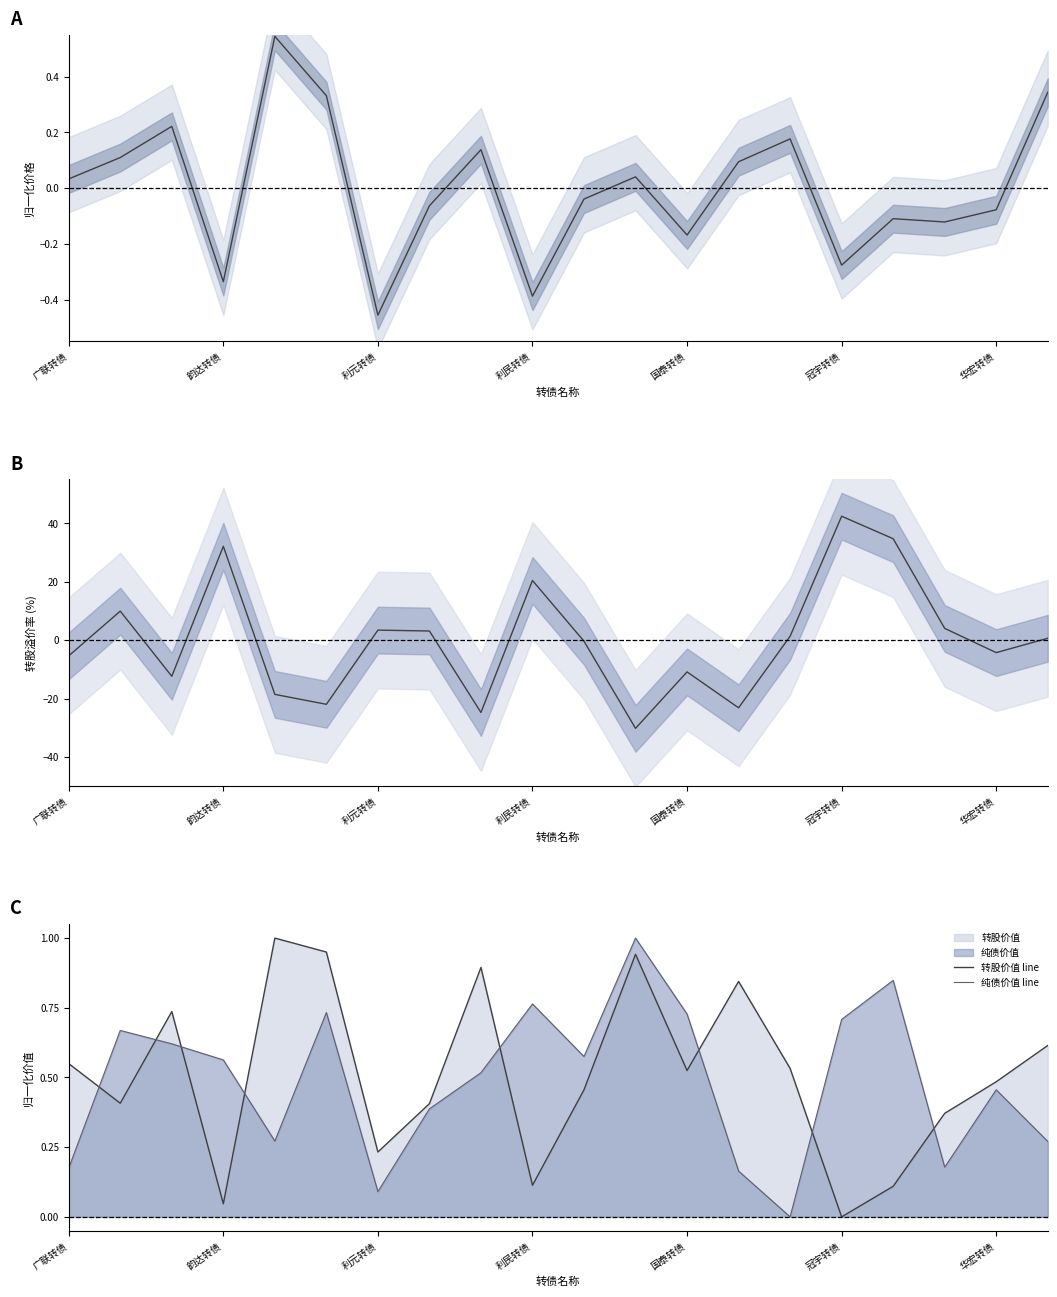

True or false: 转股价值 line and 纯债价值 line cross at least once.

True